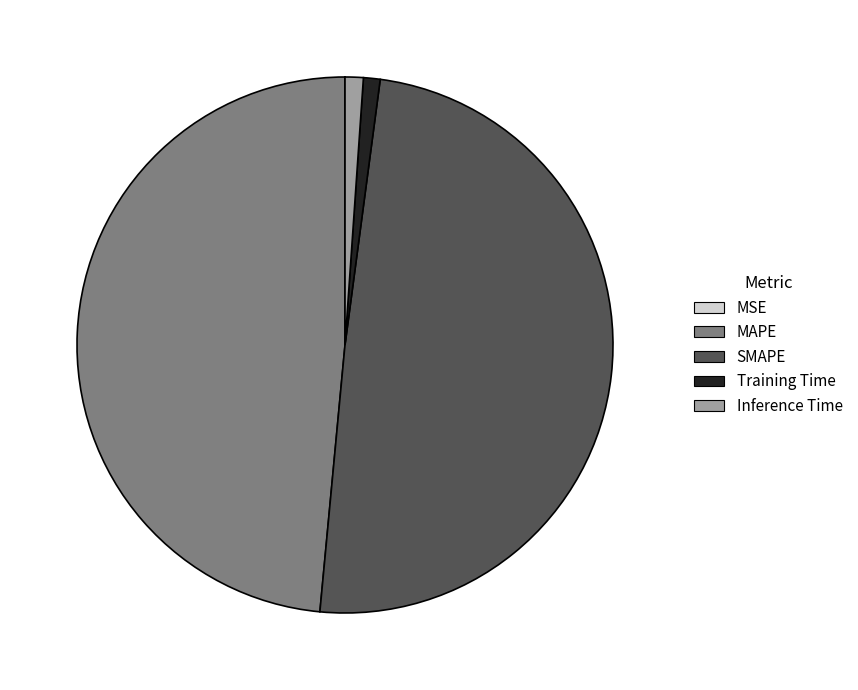

The MAPE slice represents 37% of the pie. True or false?

False